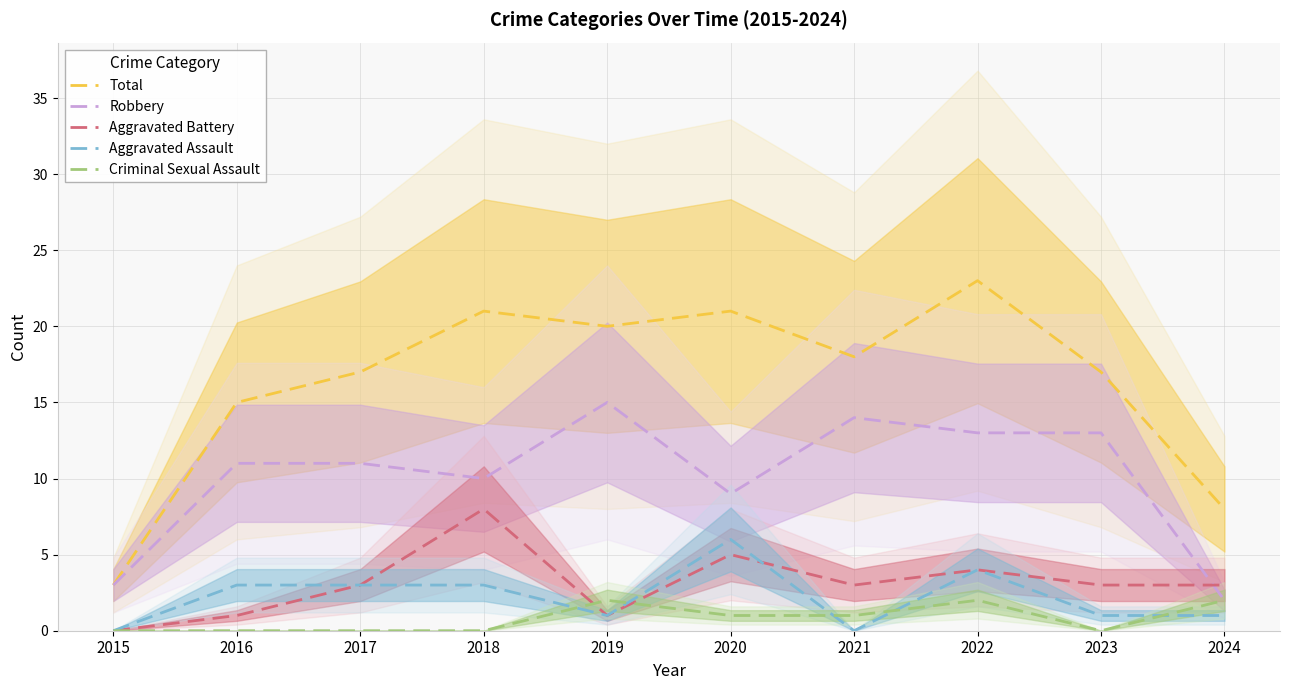

What is the value of the Criminal Sexual Assault point at the 8th from the left?

2